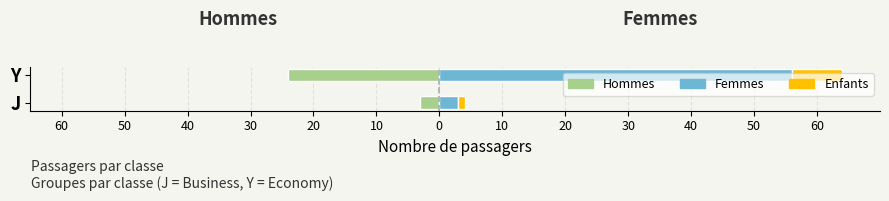

What is the total value across all series at J?

1